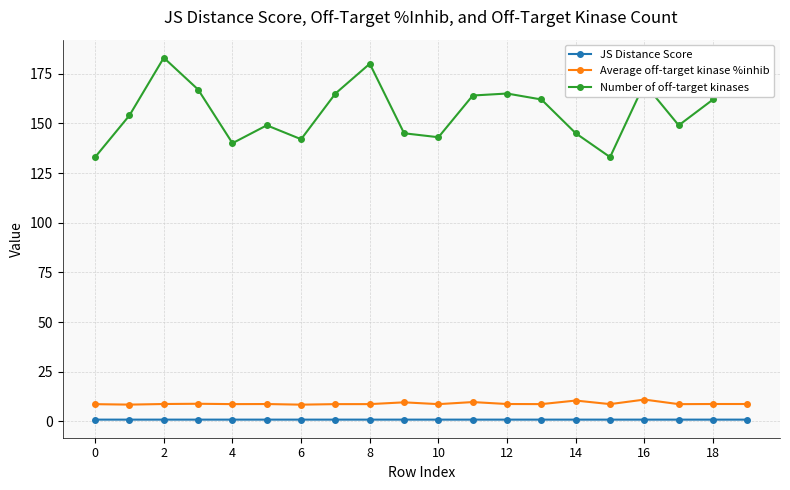

What is the value of the Number of off-target kinases point at the 10th from the left?

145.0